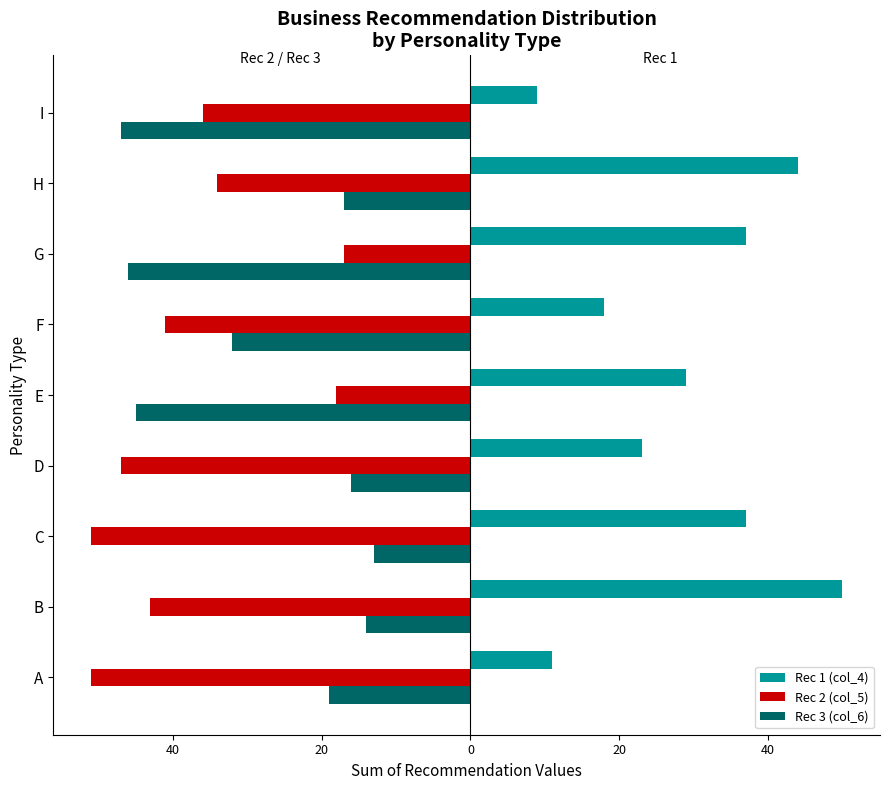

Reading left to right, extract all data points from this chart.

Rec 1 (col_4): 11	50	37	23	29	18	37	44	9
Rec 2 (col_5): -51	-43	-51	-47	-18	-41	-17	-34	-36
Rec 3 (col_6): -19	-14	-13	-16	-45	-32	-46	-17	-47